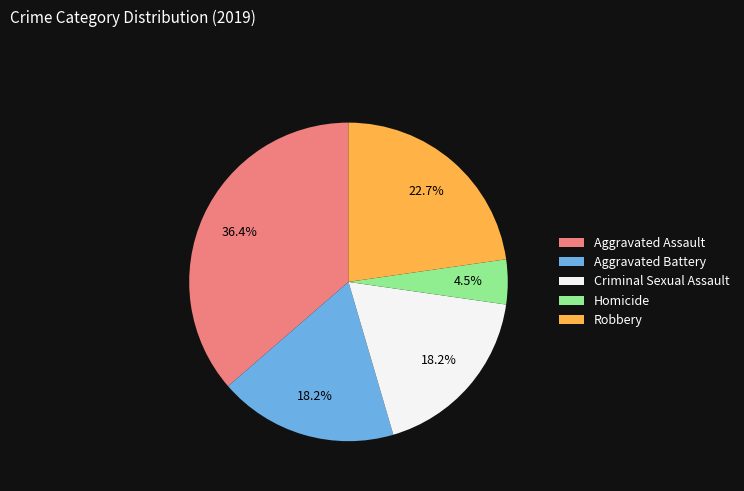

The Aggravated Battery slice represents 24% of the pie. True or false?

False